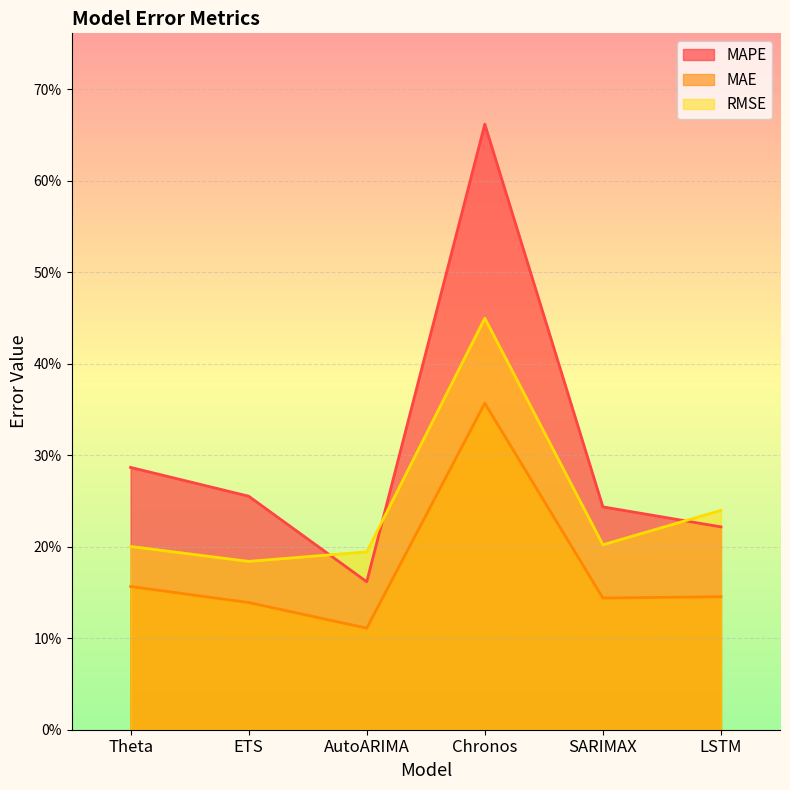

True or false: MAPE has a value of 0.2 at ETS.

False